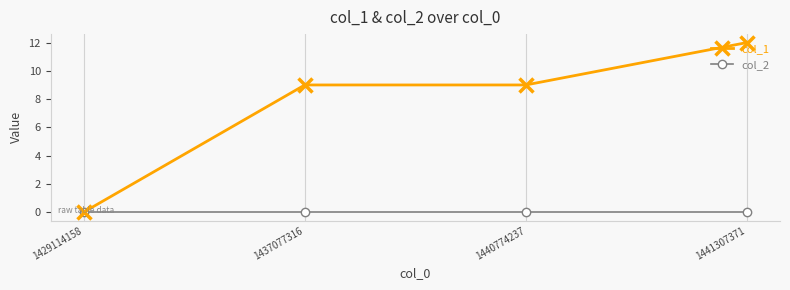

Is the value of col_1 at 1441307371 greater than the value of col_2 at 1440774237?

Yes